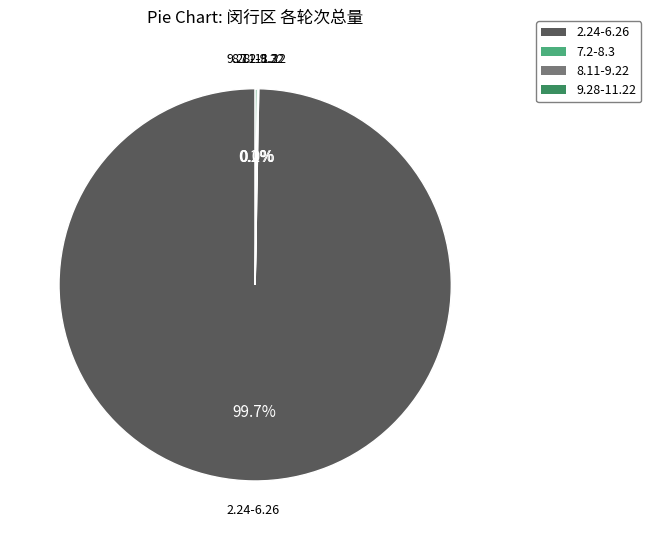

Is there any slice that represents more than half of the pie?

Yes